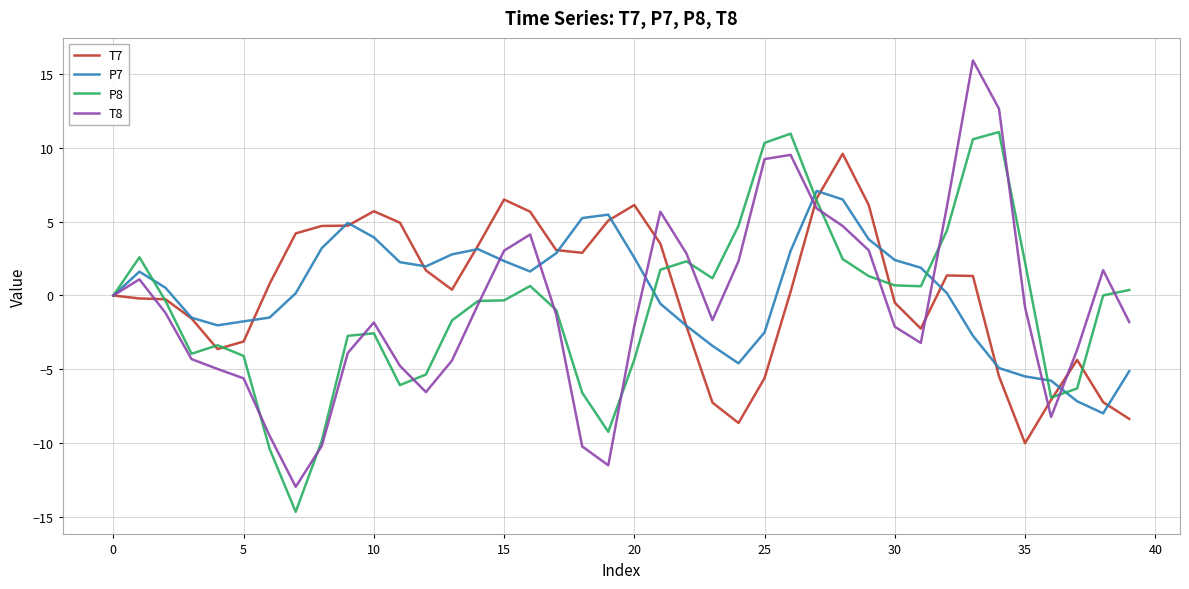

Rank the series by their maximum value, from lowest to highest.

P7, T7, P8, T8